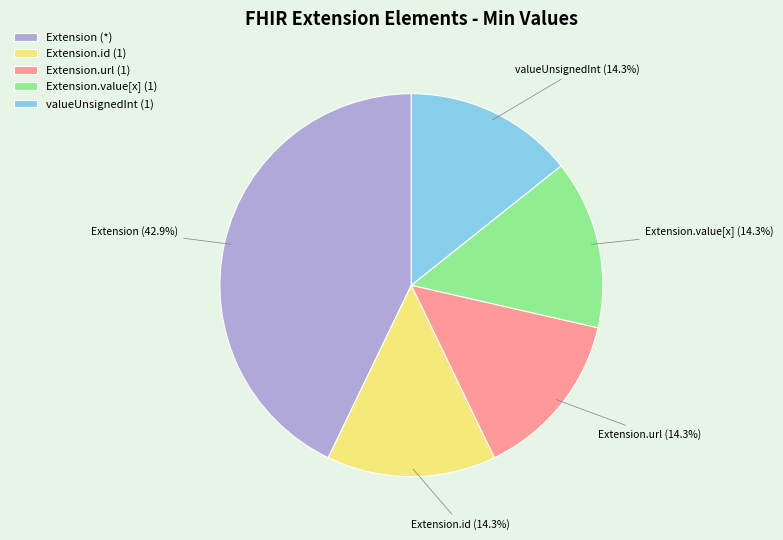

How many segments does this pie chart have?

5